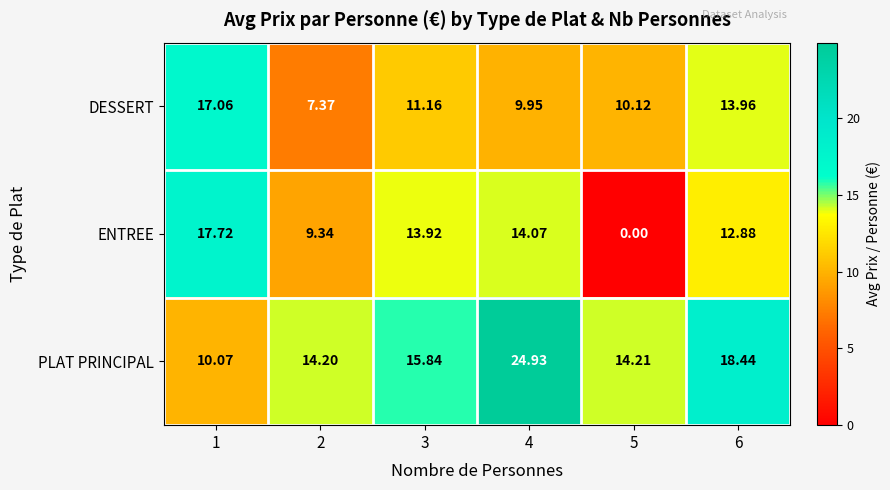

How many values in the DESSERT series exceed 11?

3